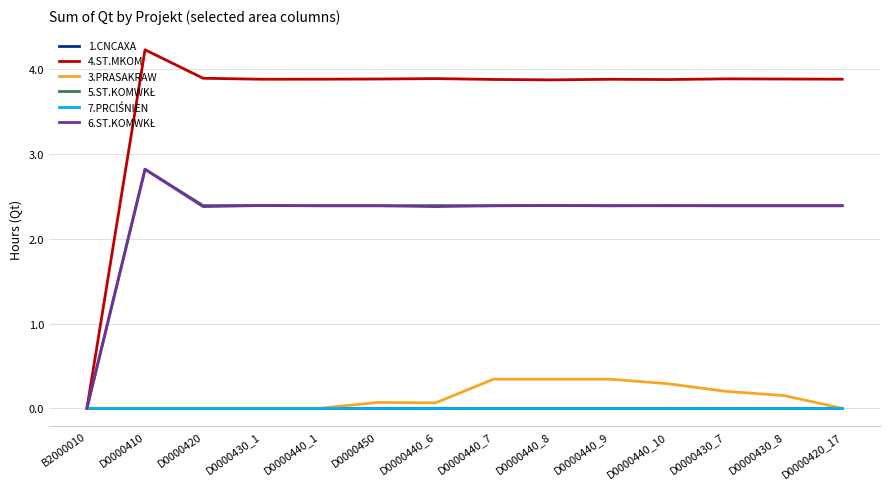

Which label corresponds to the largest value in the chart?

D0000410